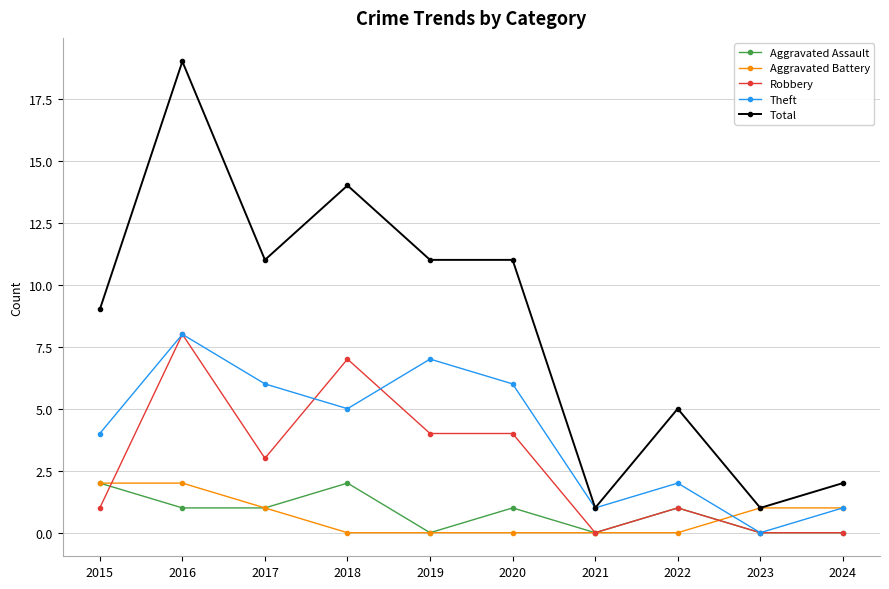

Which series has the largest range (max minus min)?

Total